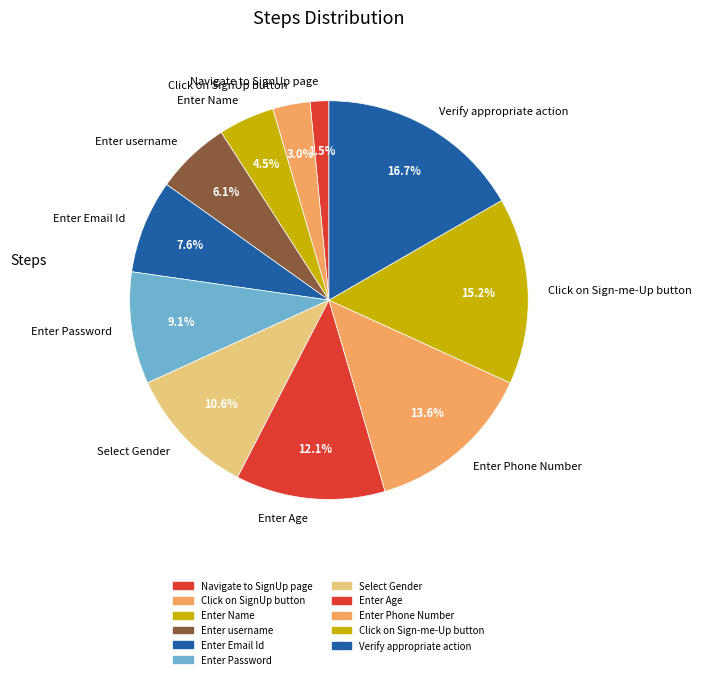

How many slices are in this pie chart?

11